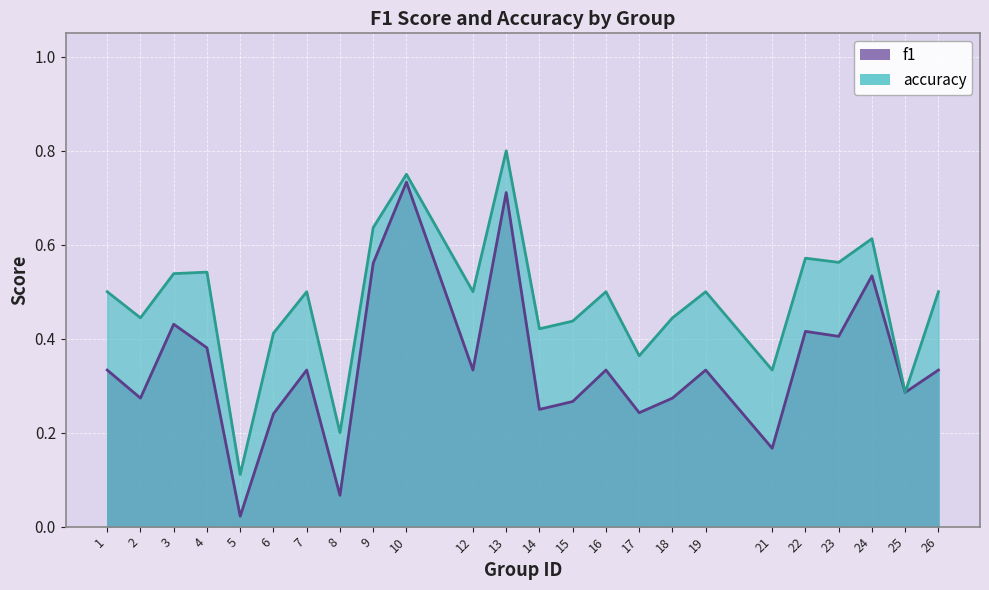

What is the value of the f1 point at the 7th from the left?

0.3